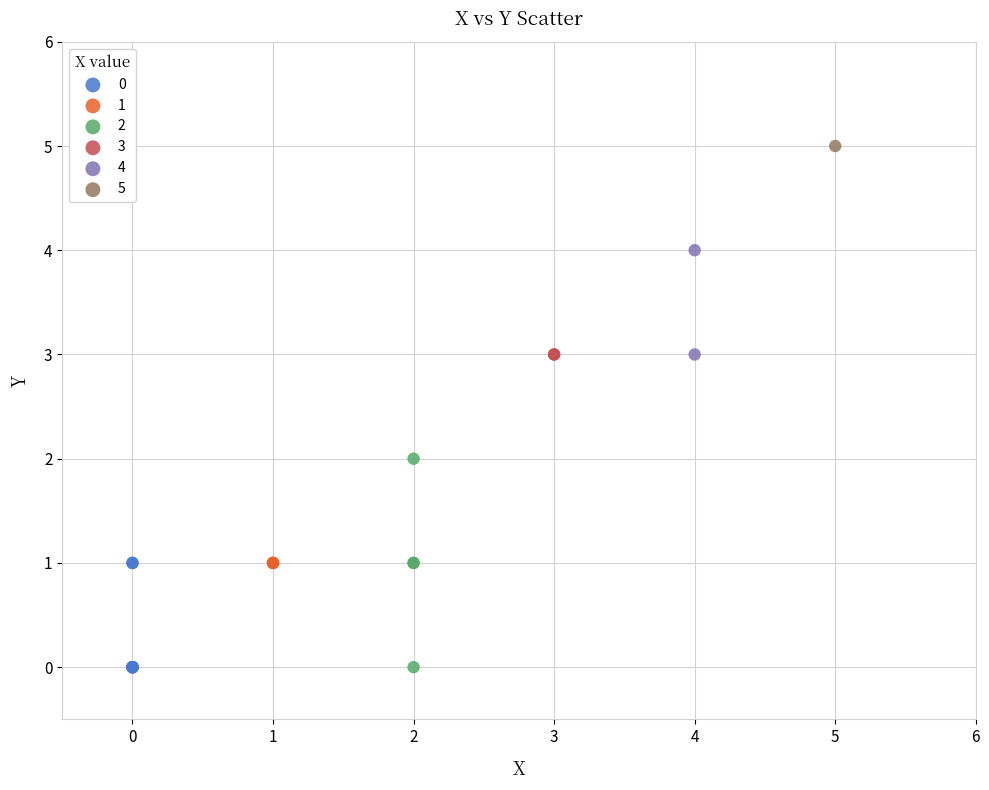

What are all the series names shown in the legend?

0, 1, 2, 3, 4, 5